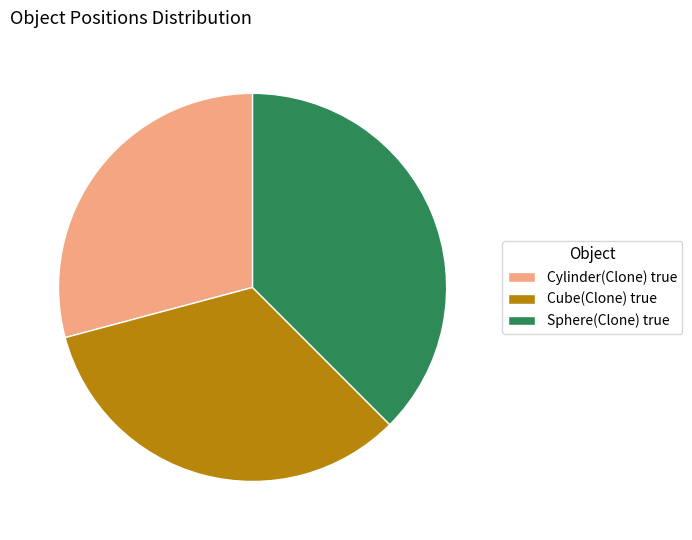

What is the ratio of the value at Sphere(Clone) true to the value at Cylinder(Clone) true?

1.3